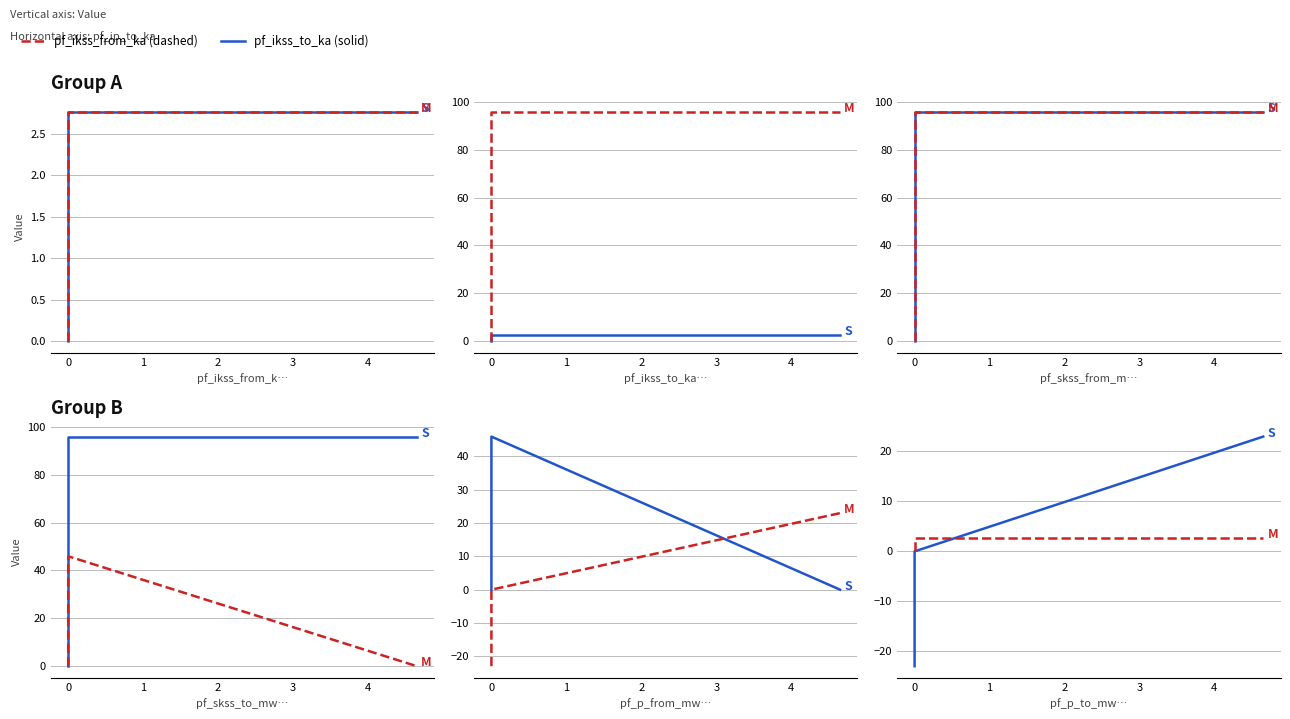

Which has a higher value, 1 or −1?

1